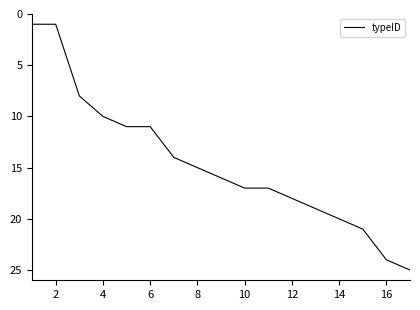

What is the difference between the maximum and minimum values?

24